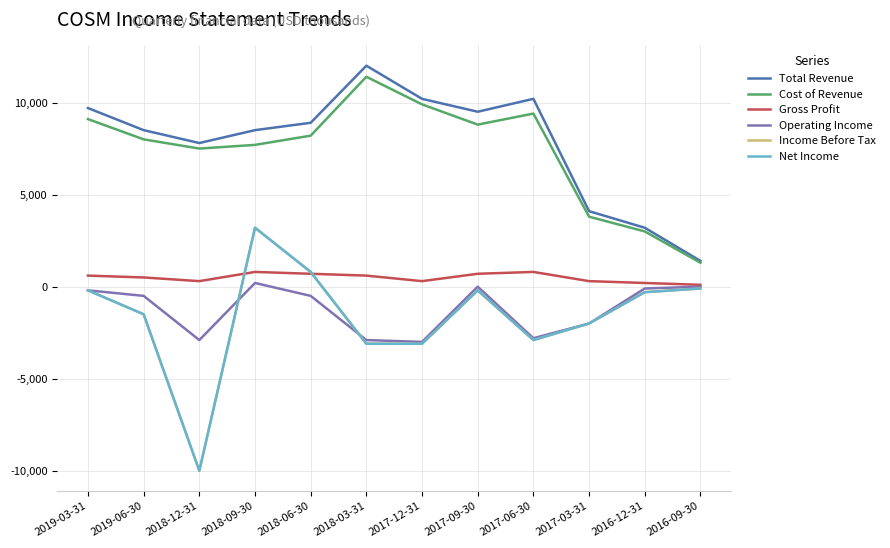

What is the value of the Cost of Revenue point at the 12th from the left?

1300